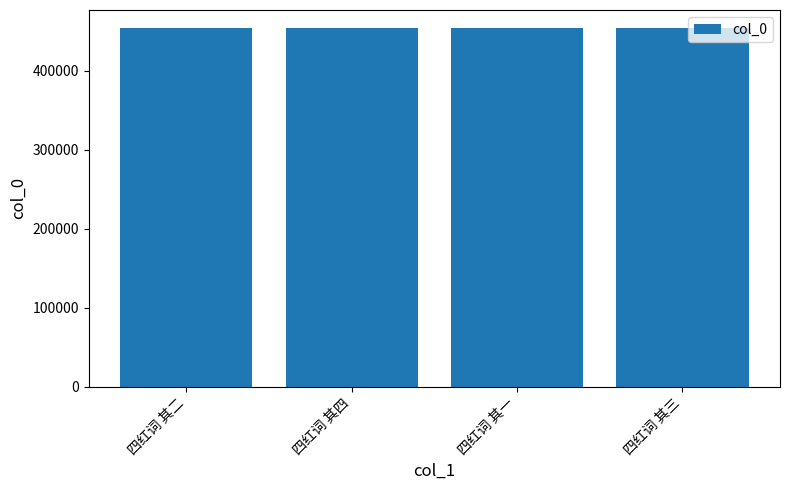

What is the label of the 4th bar from the right?

四红词 其二